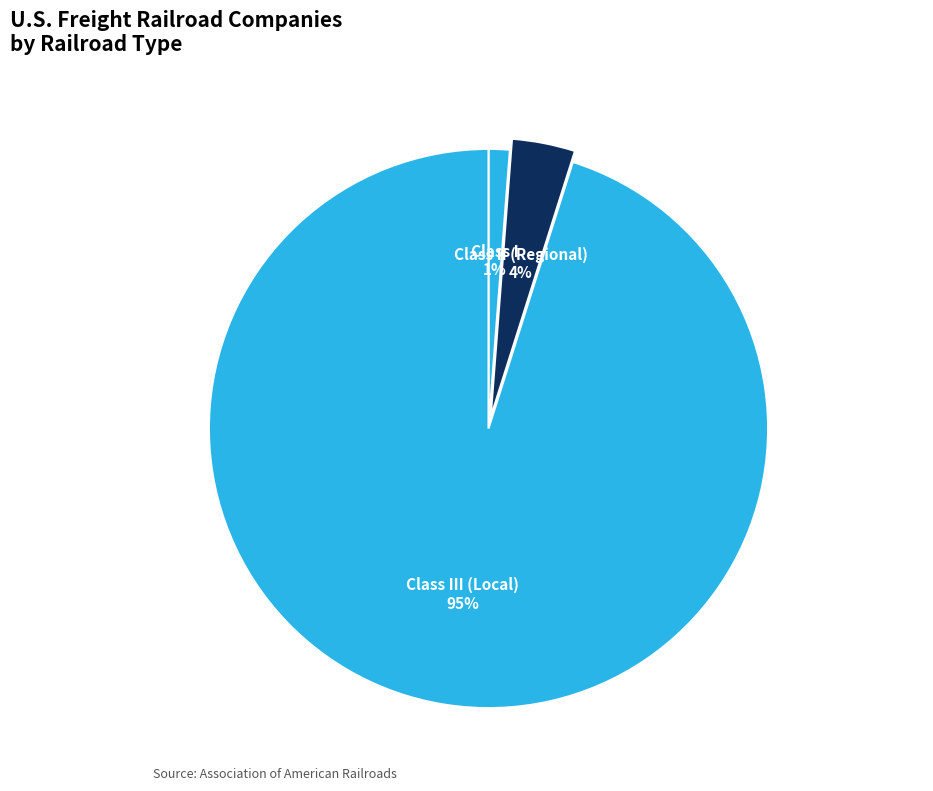

To the nearest percent, what is the average slice percentage?

33%